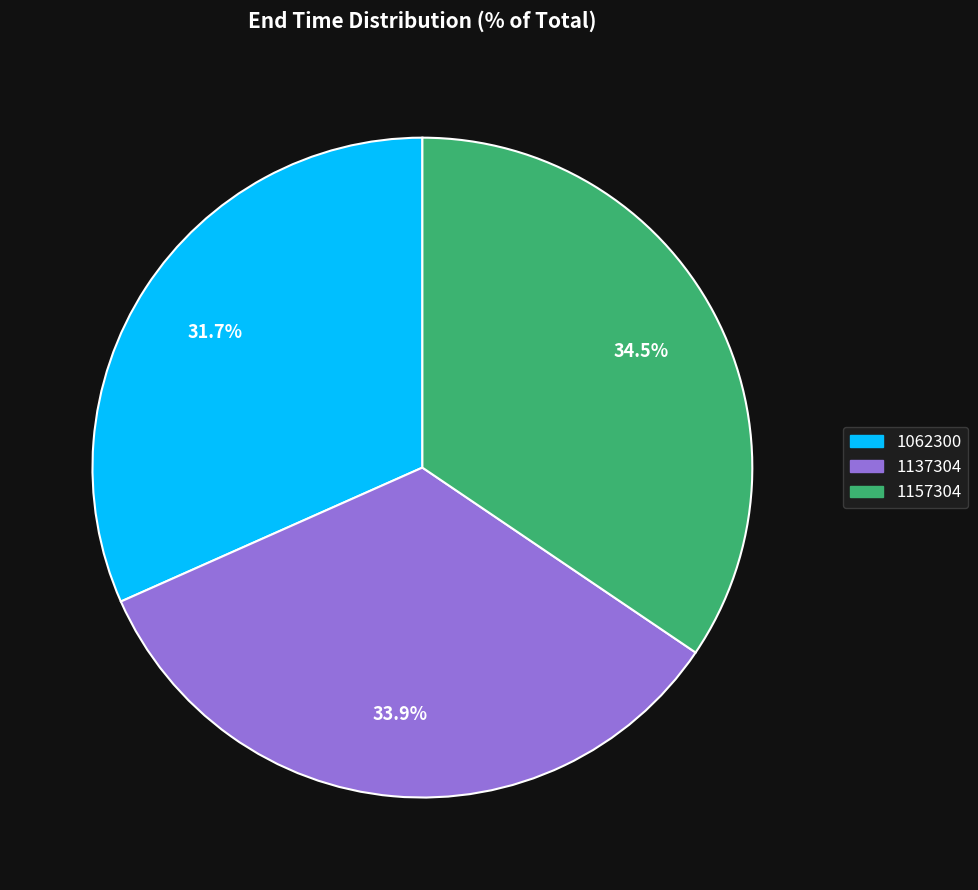

To the nearest percent, what is the combined percentage of 1157304 and 1062300?

66%